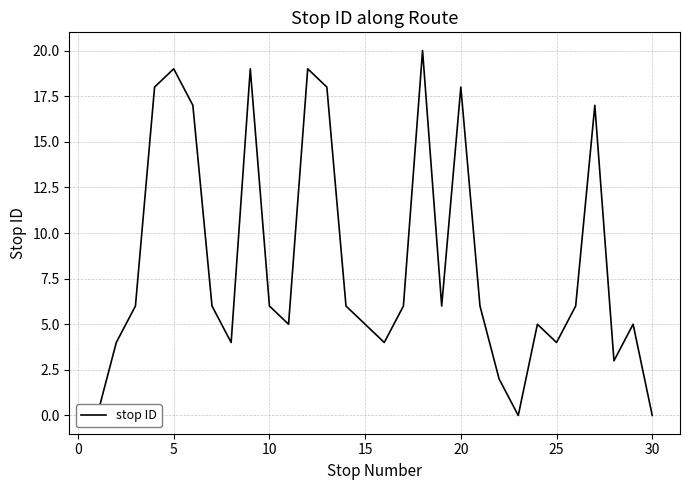

What is the difference between the second highest and minimum values?

19